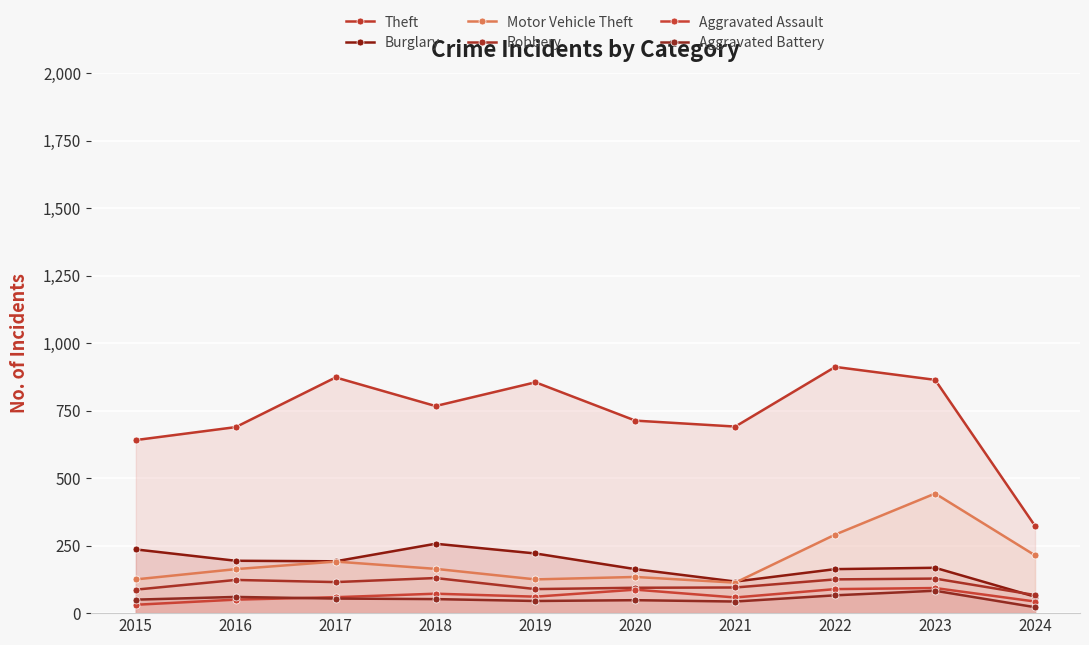

Between 2020 and 2023, which series saw the biggest shift?

Motor Vehicle Theft